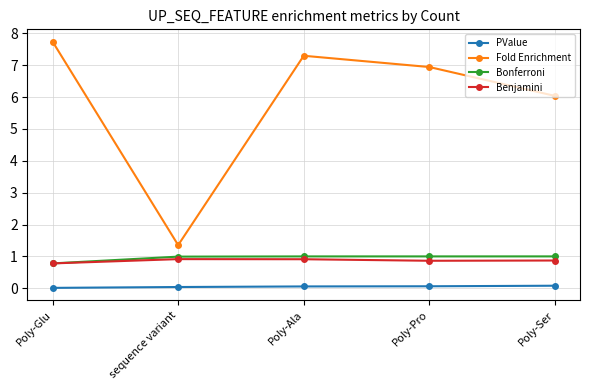

True or false: PValue and Benjamini intersect in this chart.

False